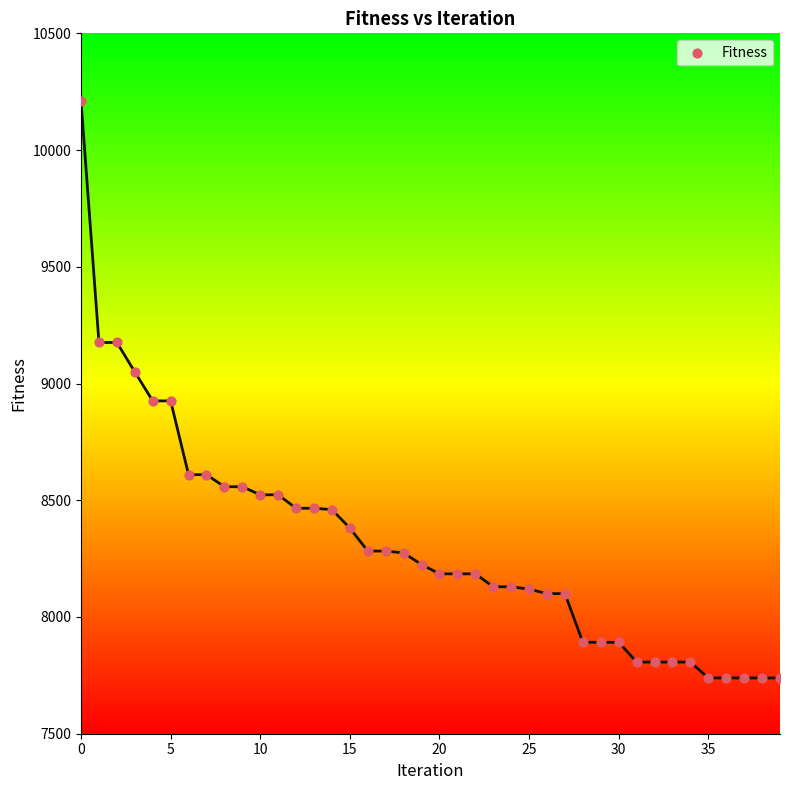

What is the range of Y values (max minus min)?

2471.0